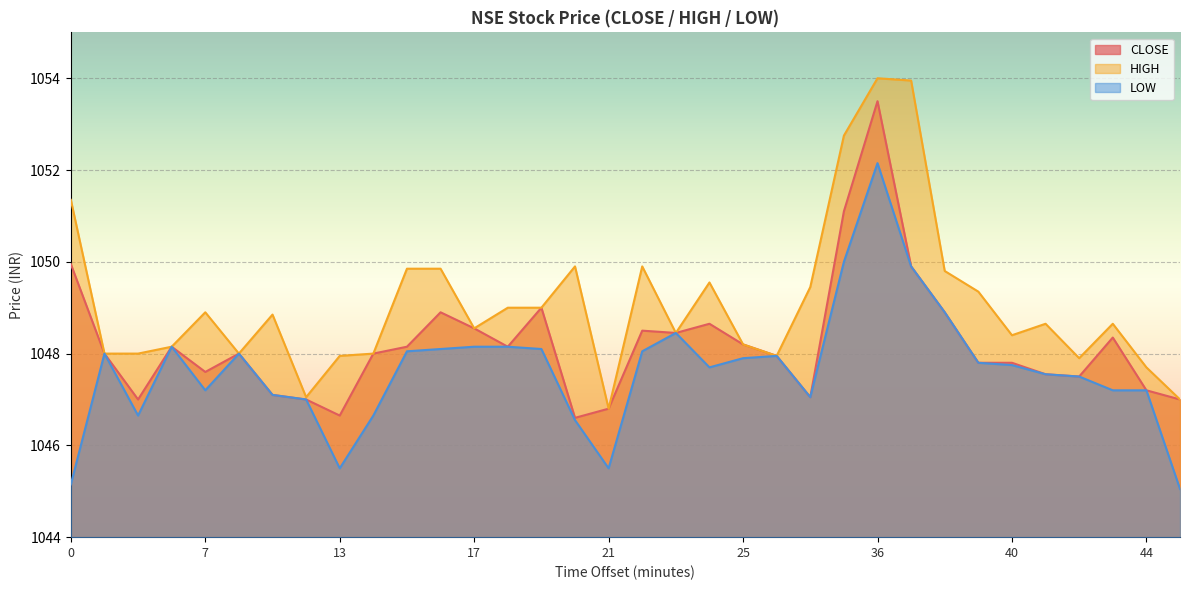

How many lines are shown in the chart?

3